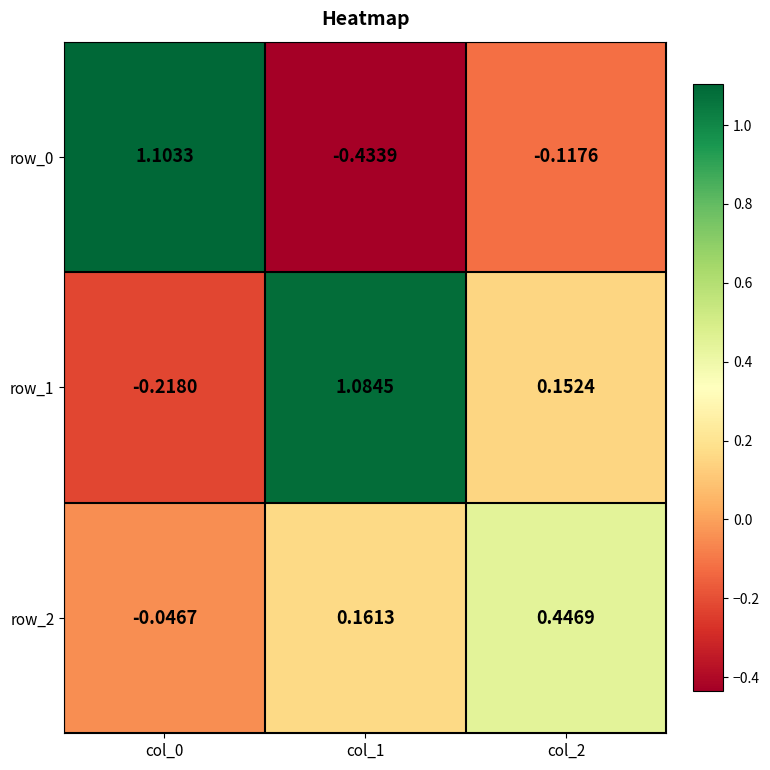

Is the value of row_0 at col_2 greater than the value of row_2 at col_2?

No